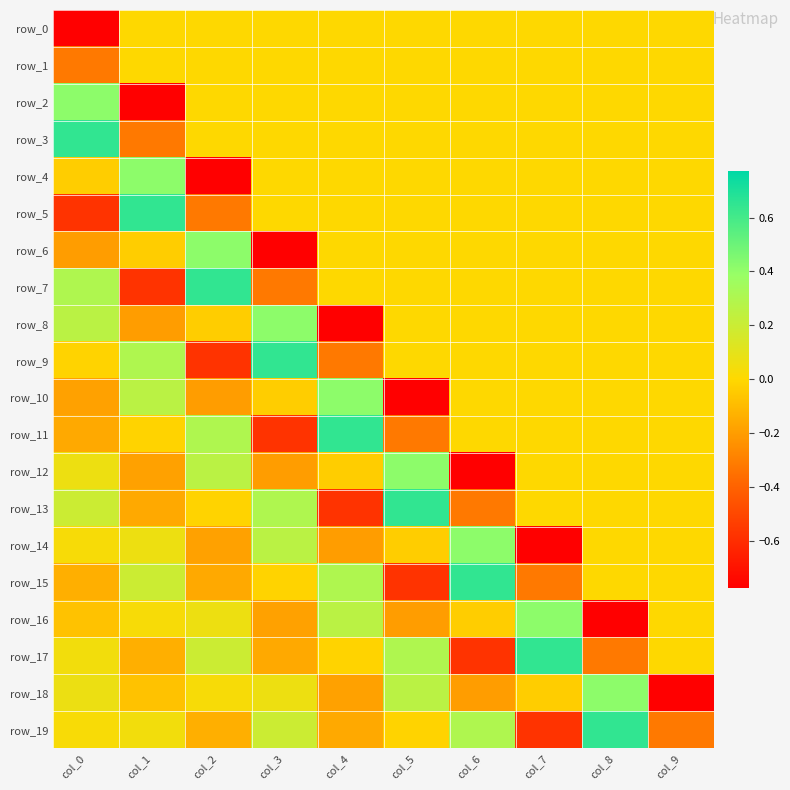

Rank the categories by row_15 value from lowest to highest.

col_5, col_7, col_2, col_0, col_3, col_8, col_9, col_1, col_4, col_6